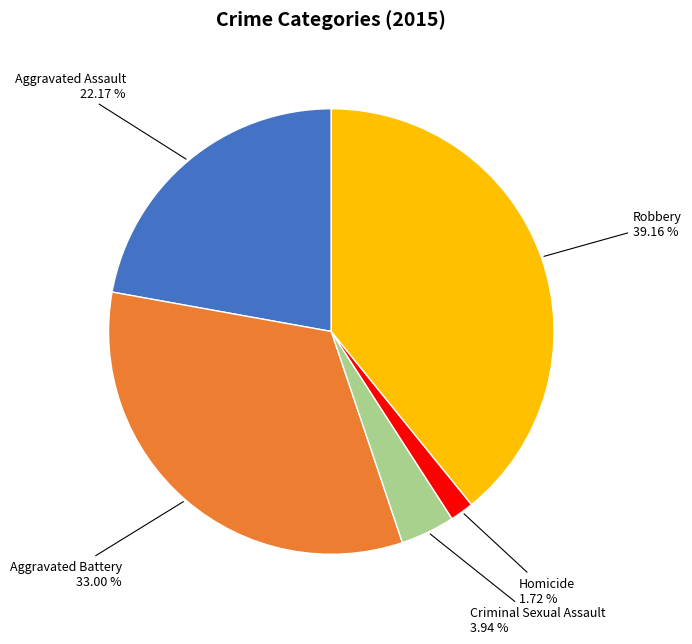

Does any single category account for the majority?

No